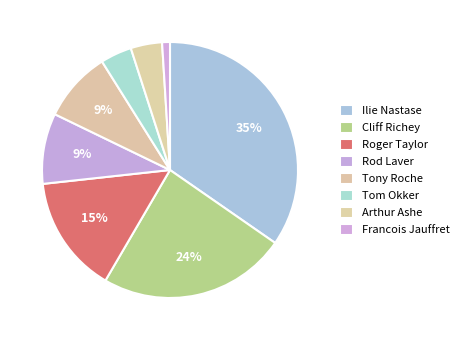

What is the largest slice in the pie chart?

Ilie Nastase